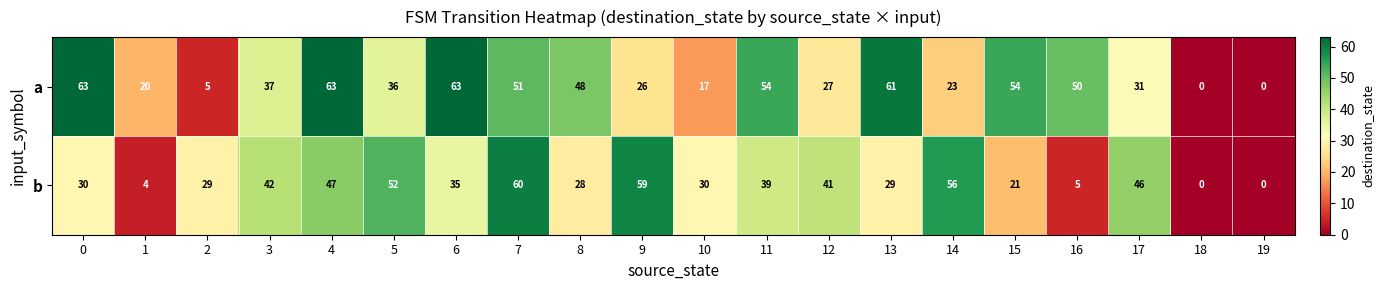

Which series changed the most between 3 and 11?

a